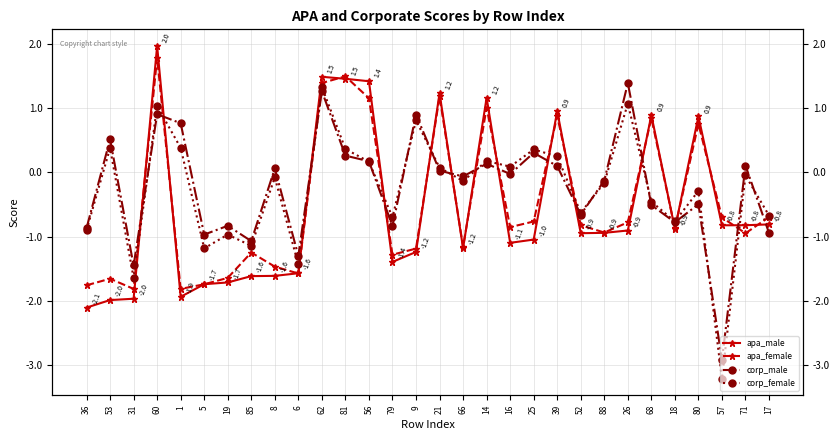

At which category does apa_female reach its first local peak?

53